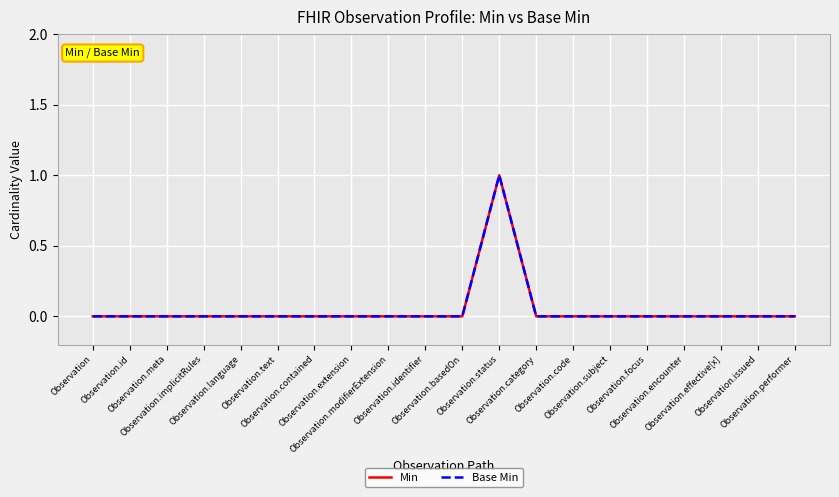

How many lines are shown in the chart?

2